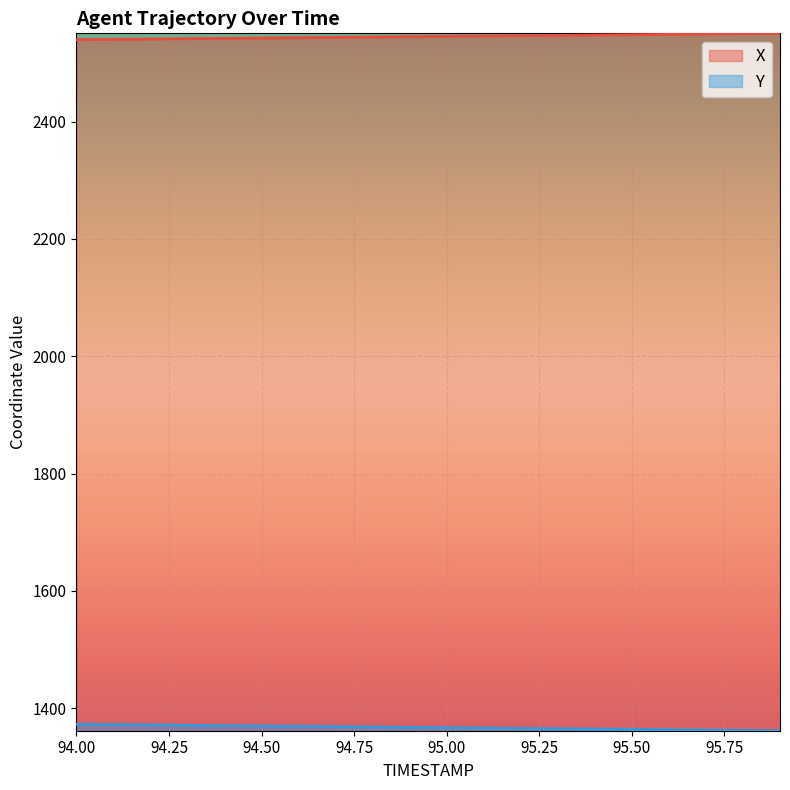

True or false: X and Y intersect in this chart.

False